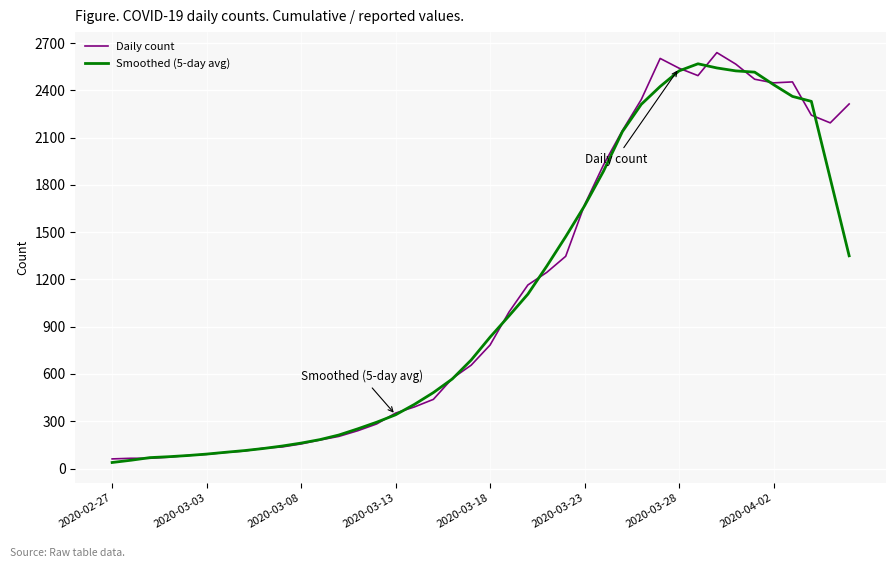

What is the maximum value for Daily count?

2640.0